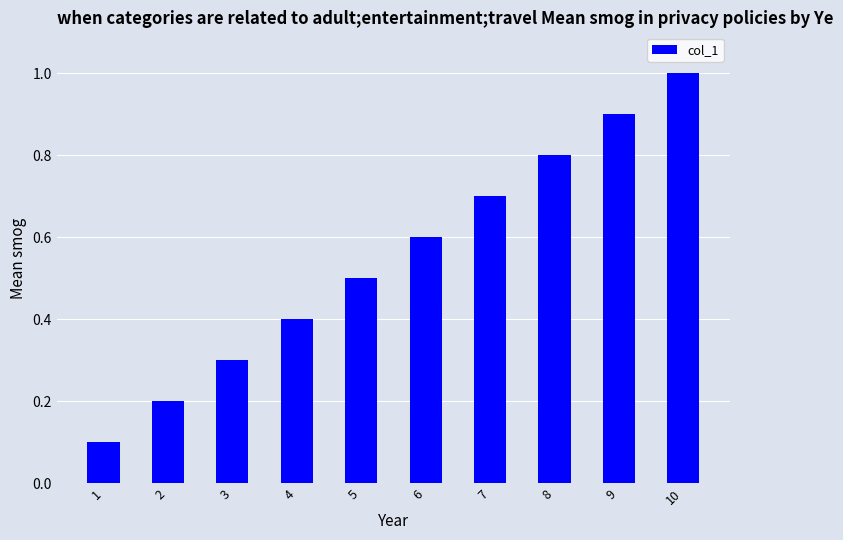

Rank the categories by value from lowest to highest.

1, 2, 3, 4, 5, 6, 7, 8, 9, 10